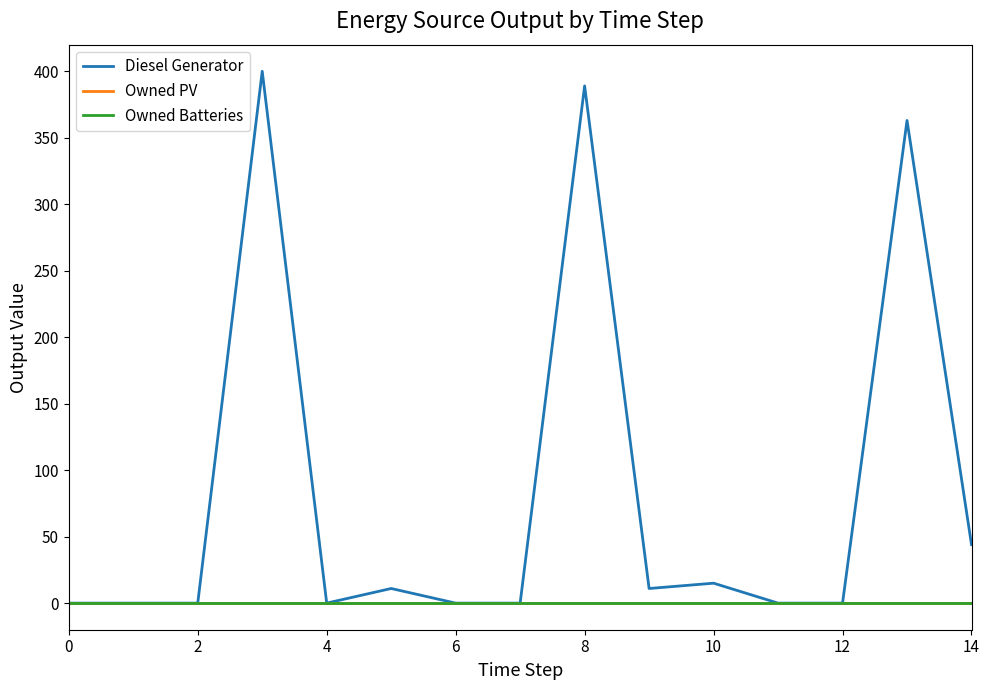

Does the chart have visible grid lines?

No